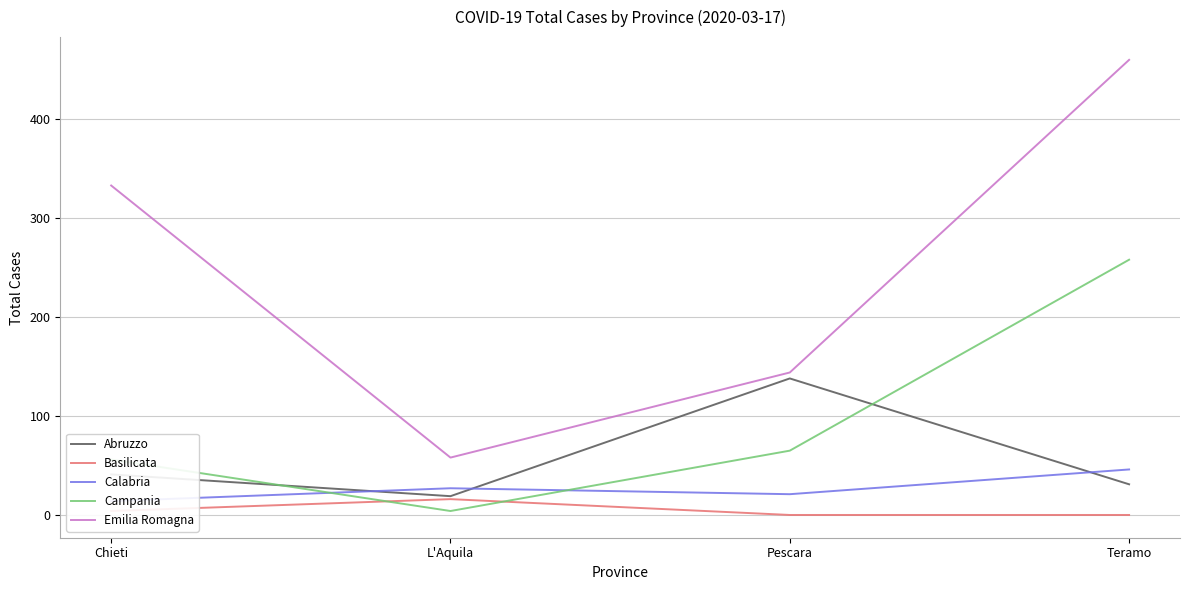

What is the sum of all Emilia Romagna values?

995